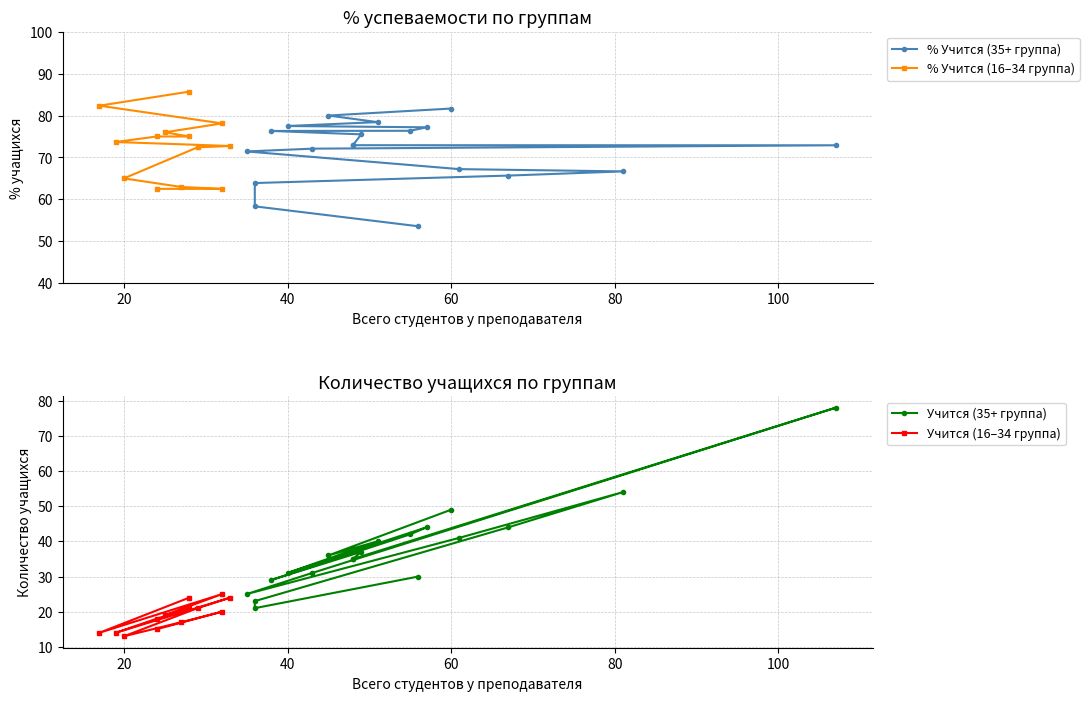

Which series has the largest range (max minus min)?

Учится (35+ группа)